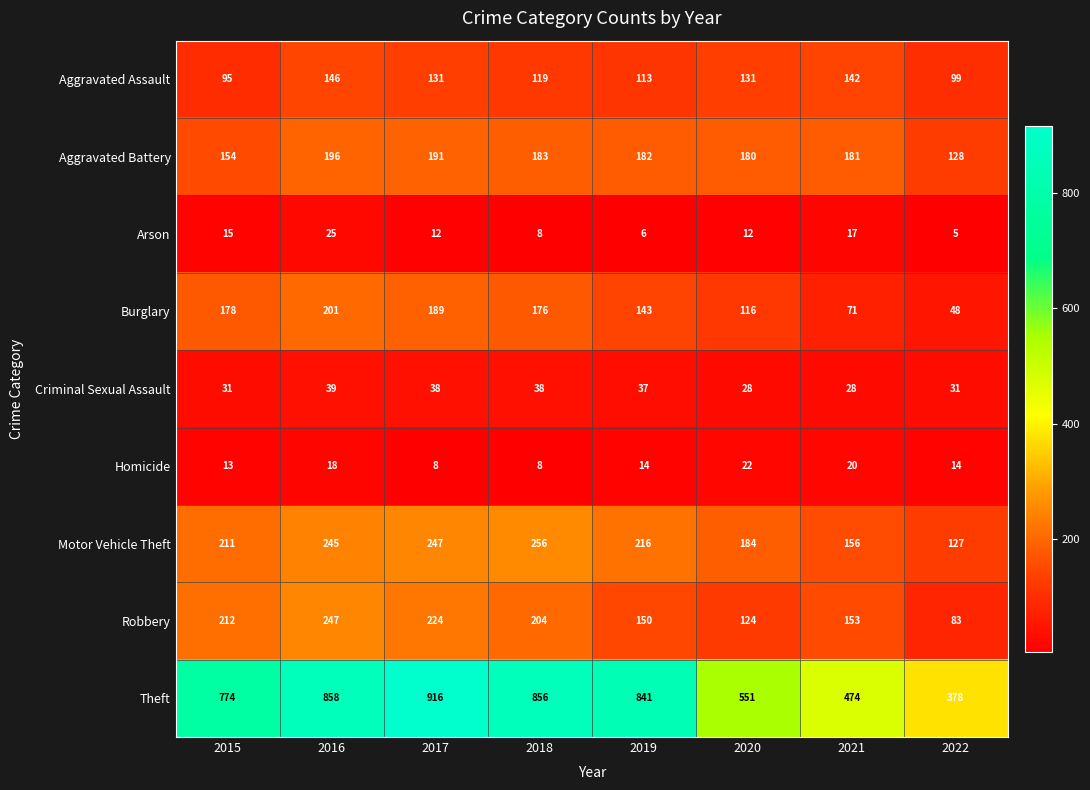

Is it true that Criminal Sexual Assault equals 67 at 2016?

False